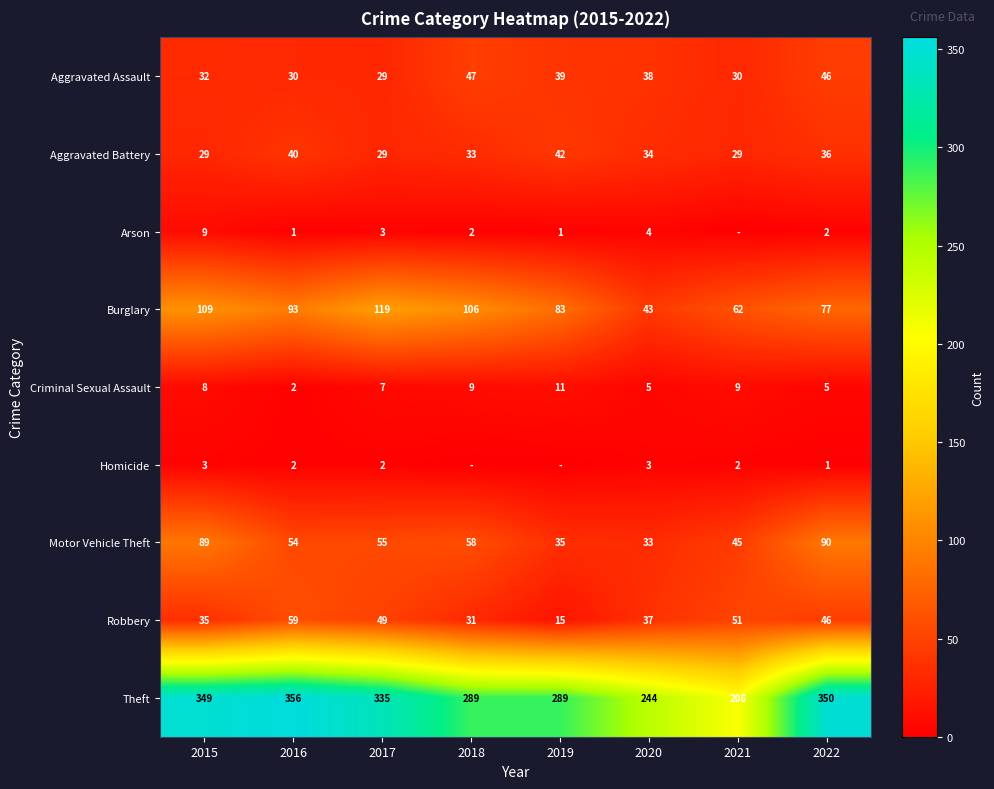

The value of Criminal Sexual Assault at 2019 is 11. True or false?

True